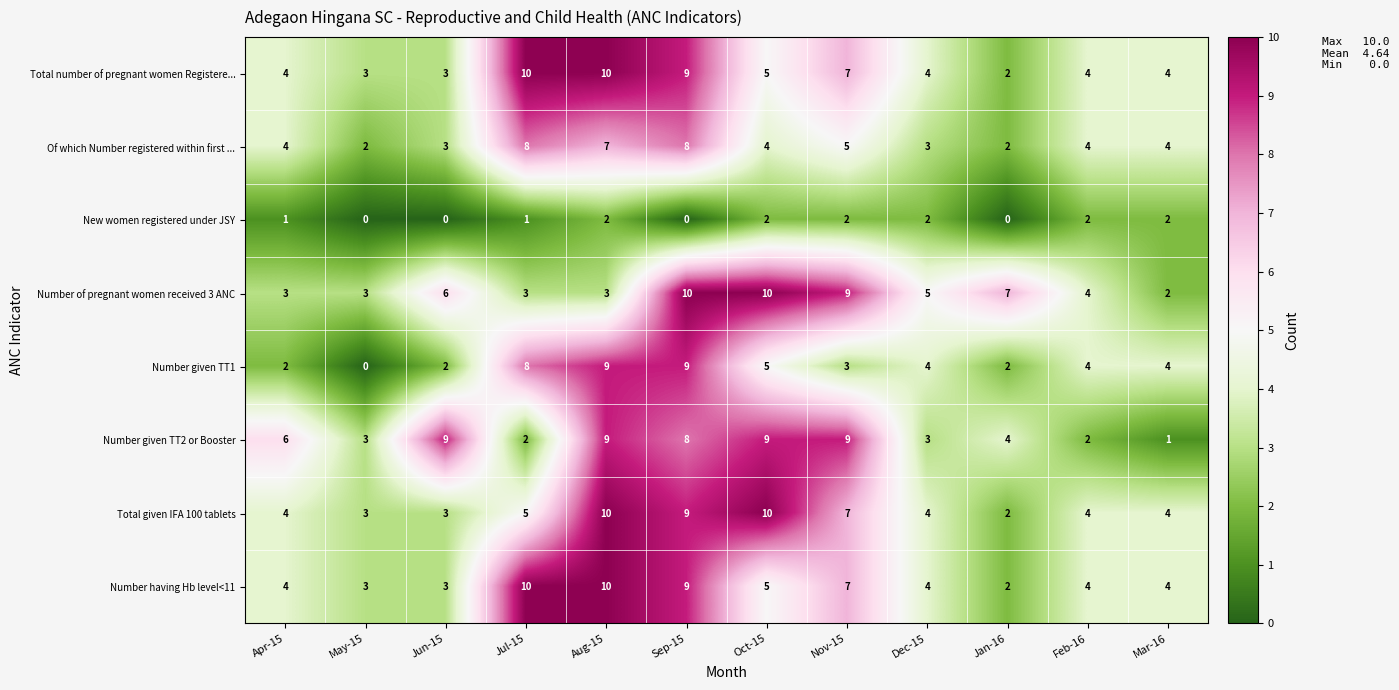

What is the difference between the second highest and second lowest values in the Number given TT1 series?

7